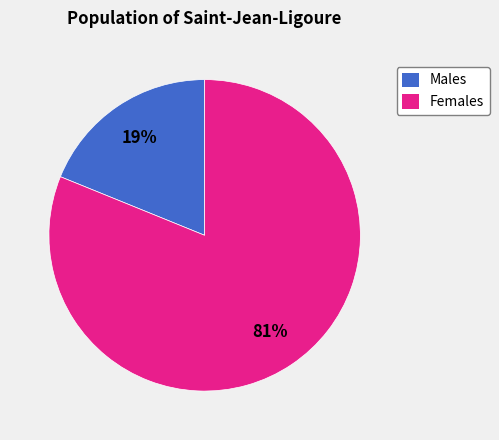

Does any single category account for the majority?

Yes